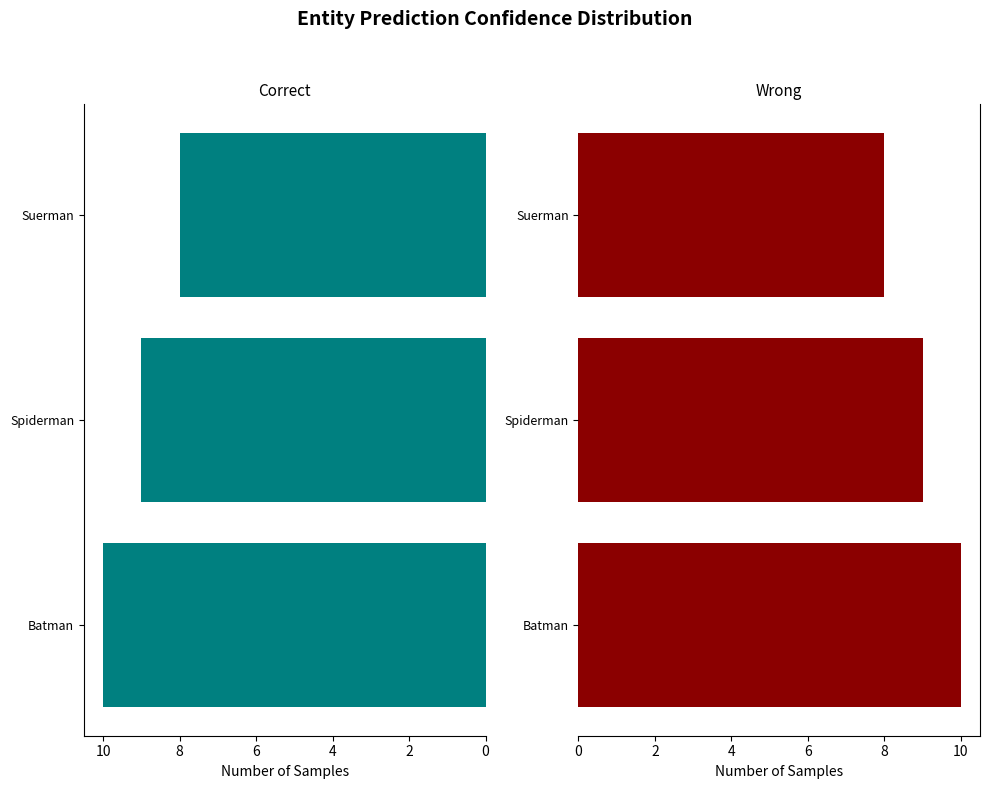

What is the value of the col_1 (right) bar at the 2nd from the left?

9